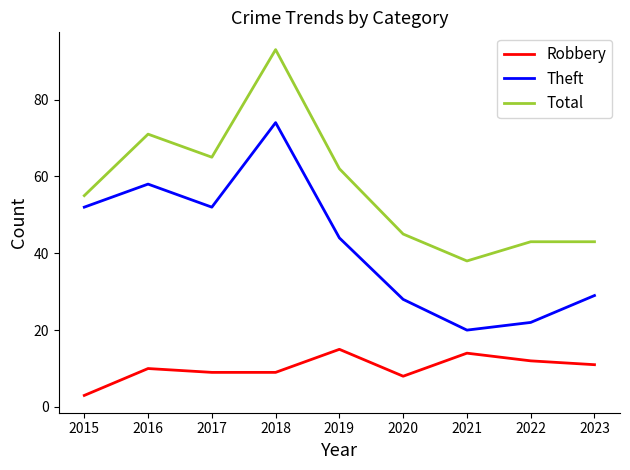

True or false: Total and Robbery intersect in this chart.

False